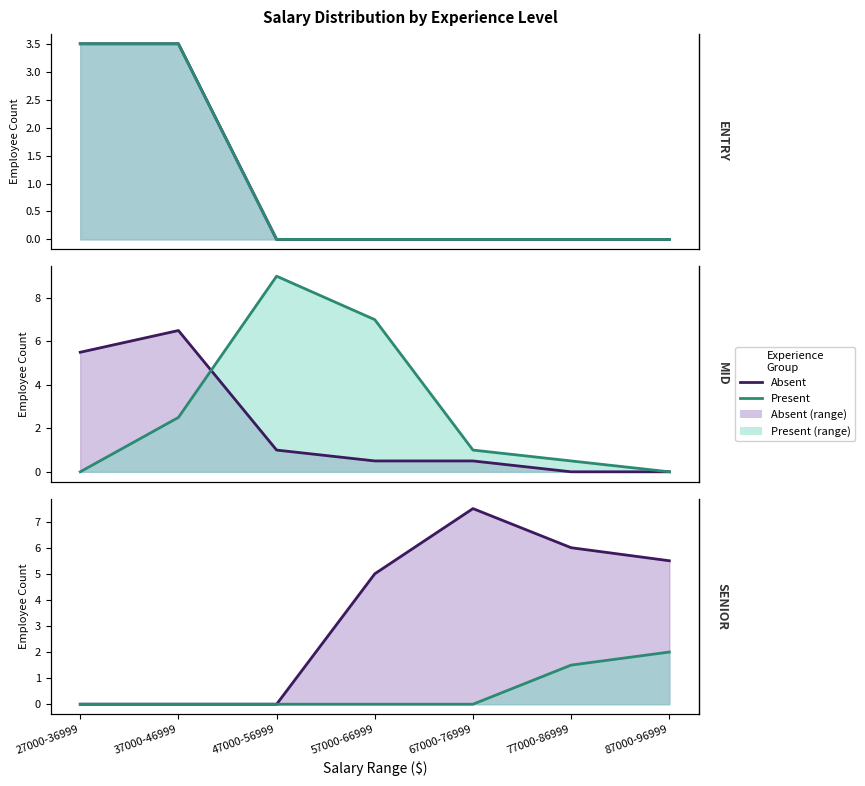

Which series has the largest total across all categories?

8-13 yrs (line)